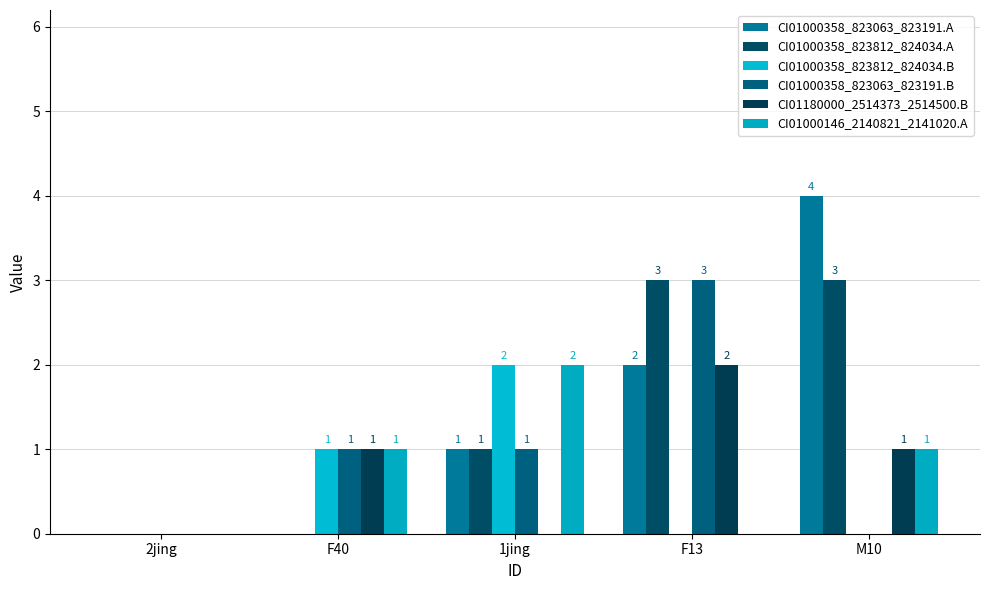

At which label does CI01000358_823063_823191.B reach its peak?

F13